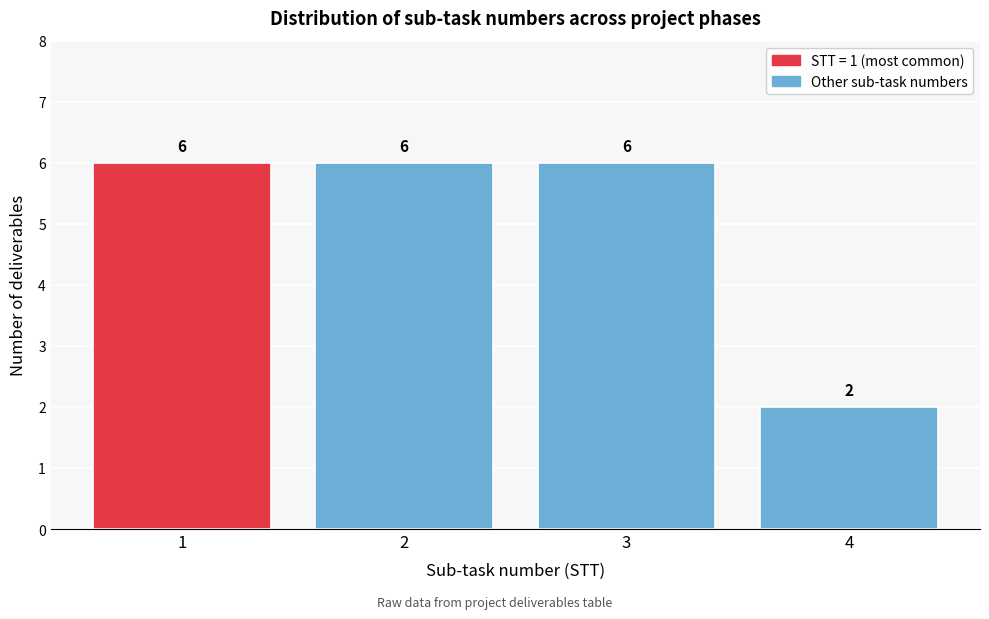

Reading left to right, list every bar in this chart as the range it spans on the x-axis followed by its height.

0.5 to 1.5: 6
1.5 to 2.5: 6
2.5 to 3.5: 6
3.5 to 4.5: 2